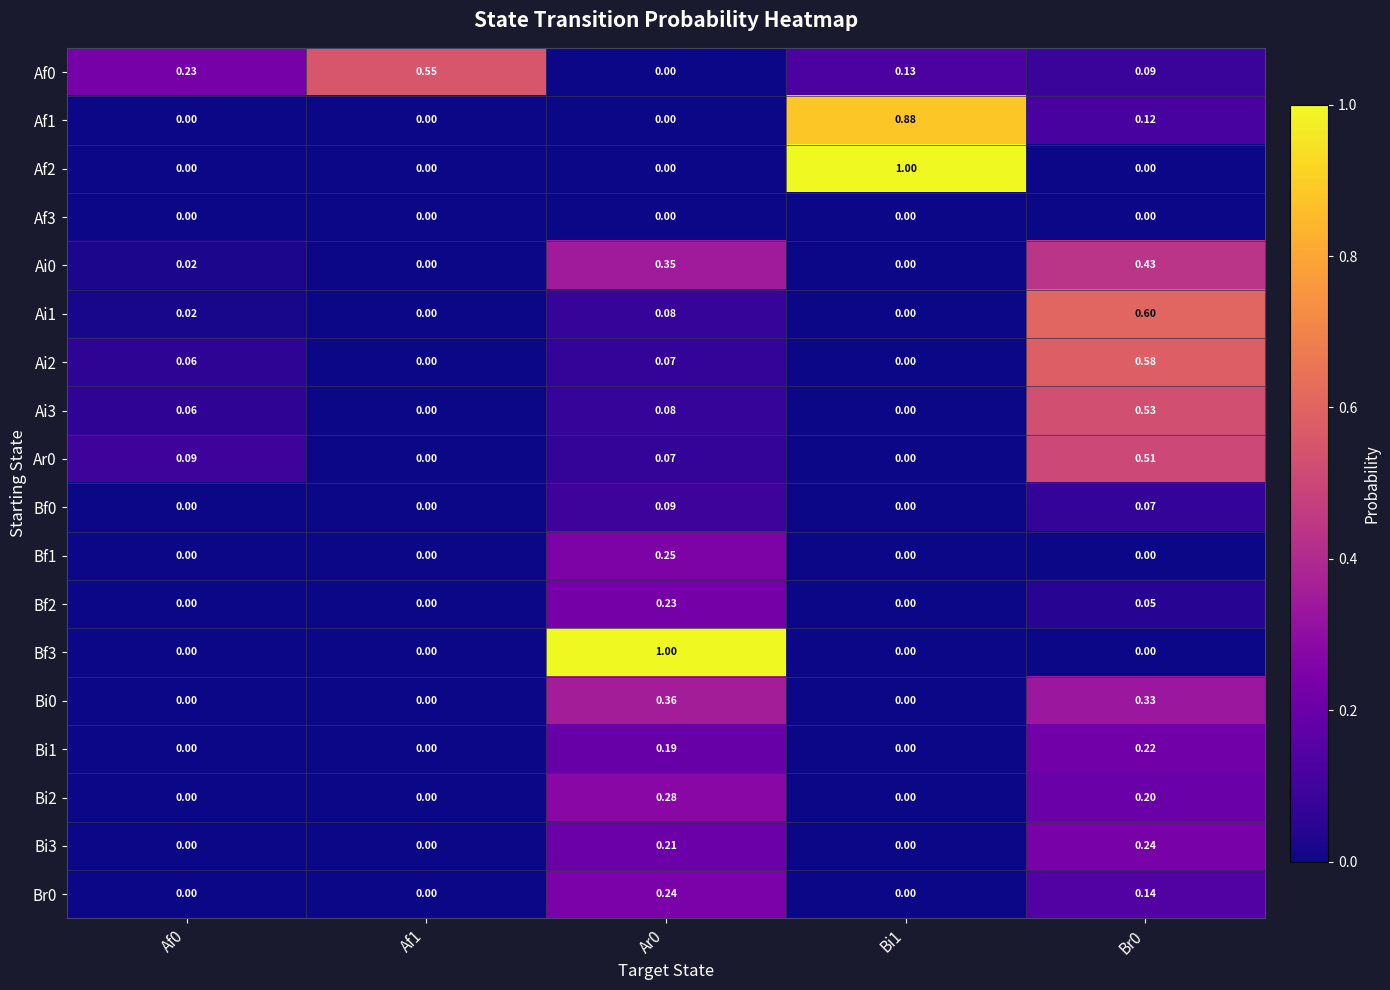

Is the value of Bi1 at Af0 greater than the value of Ai3 at Ar0?

No